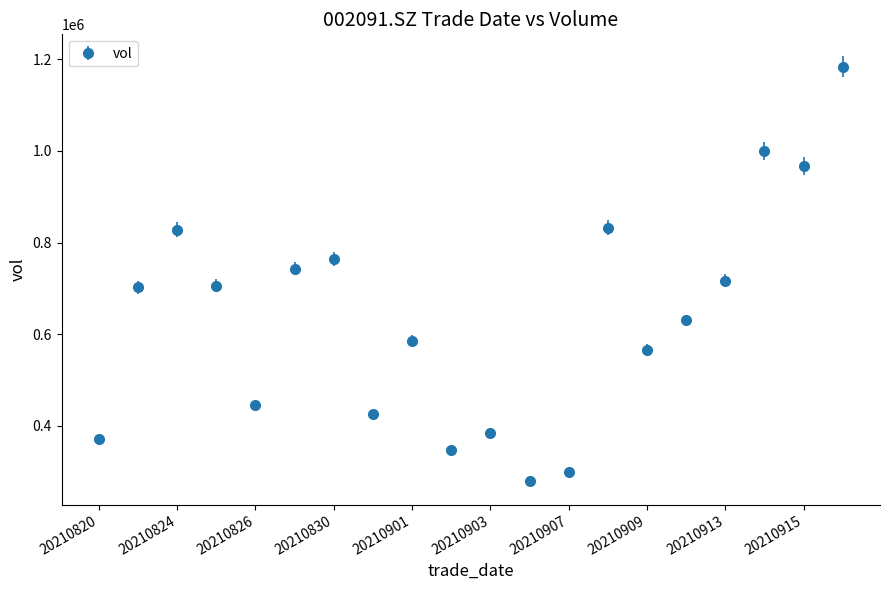

What is the minimum value shown in the chart?

280288.3